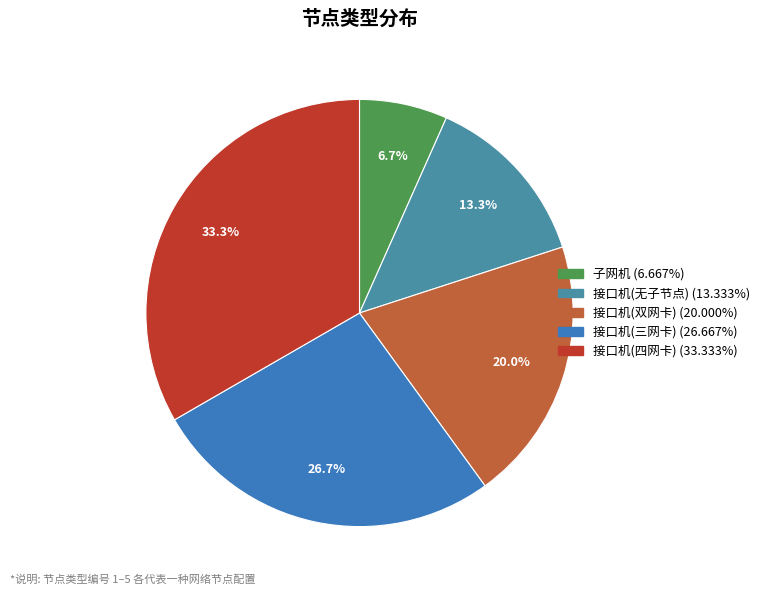

Which category has the biggest portion of the pie?

接口机(四网卡)